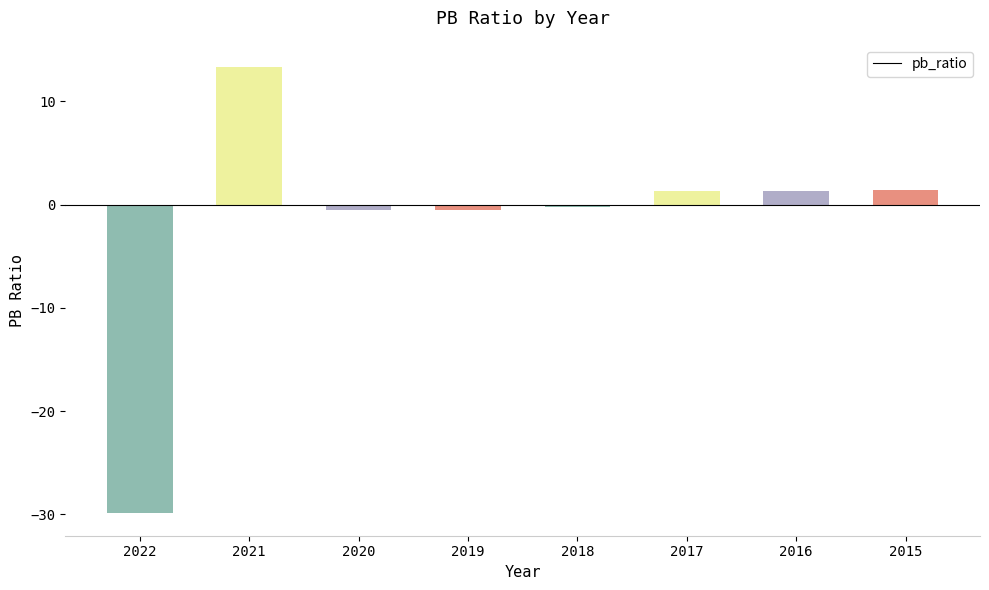

The chart shows a value of 21.4 at 2021. True or false?

False